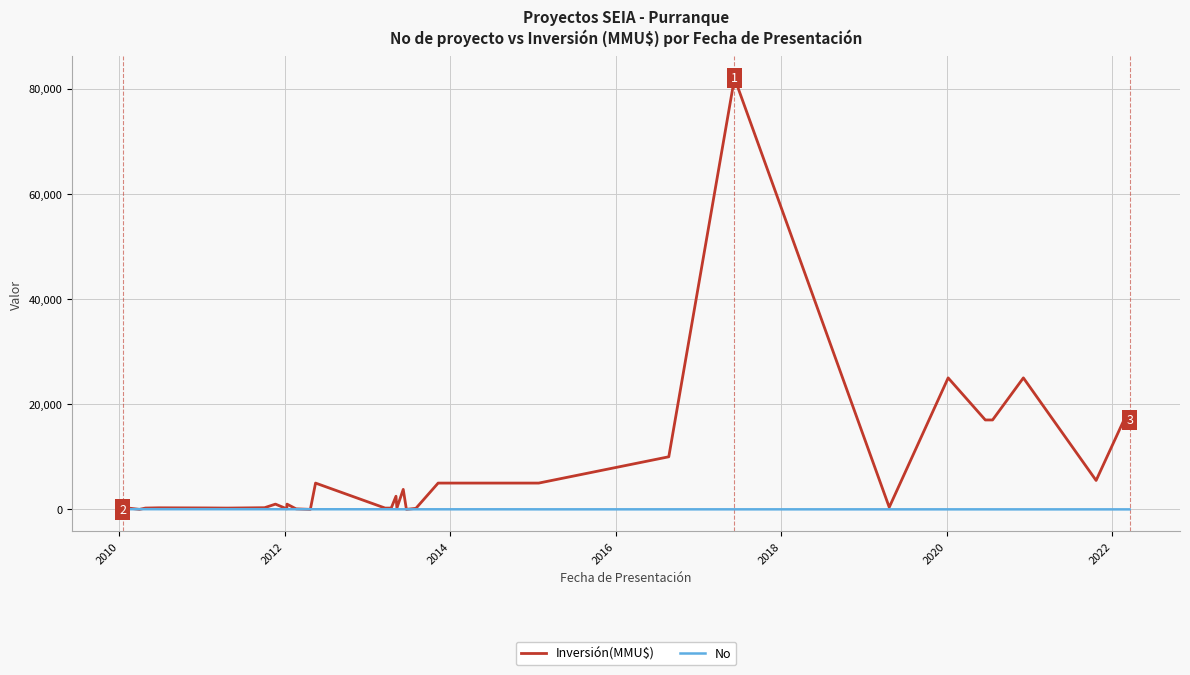

Which series has the largest total across all categories?

Inversión(MMU$)